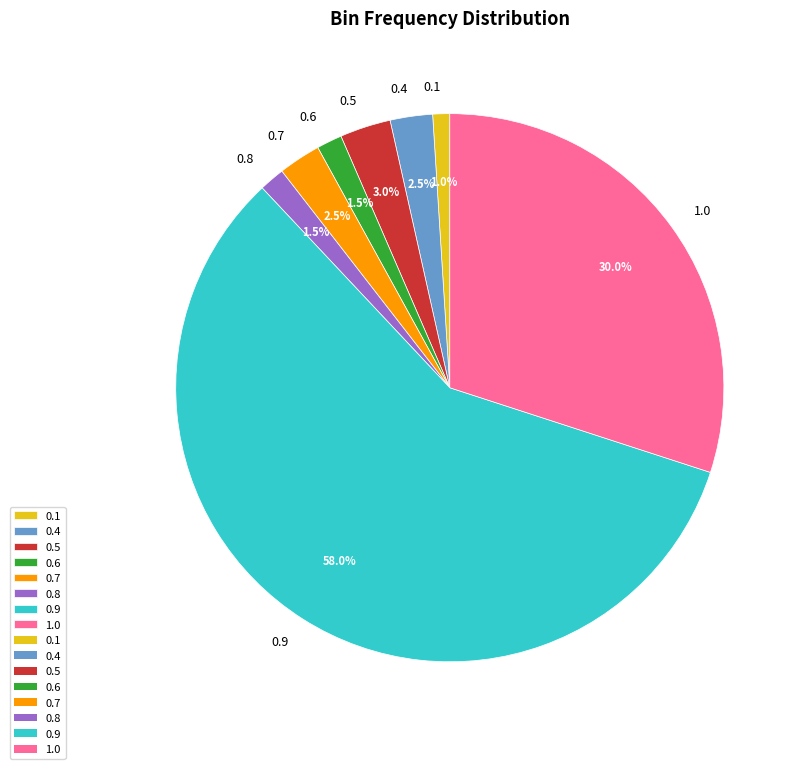

True or false: 1.0 accounts for 30% of the total.

True